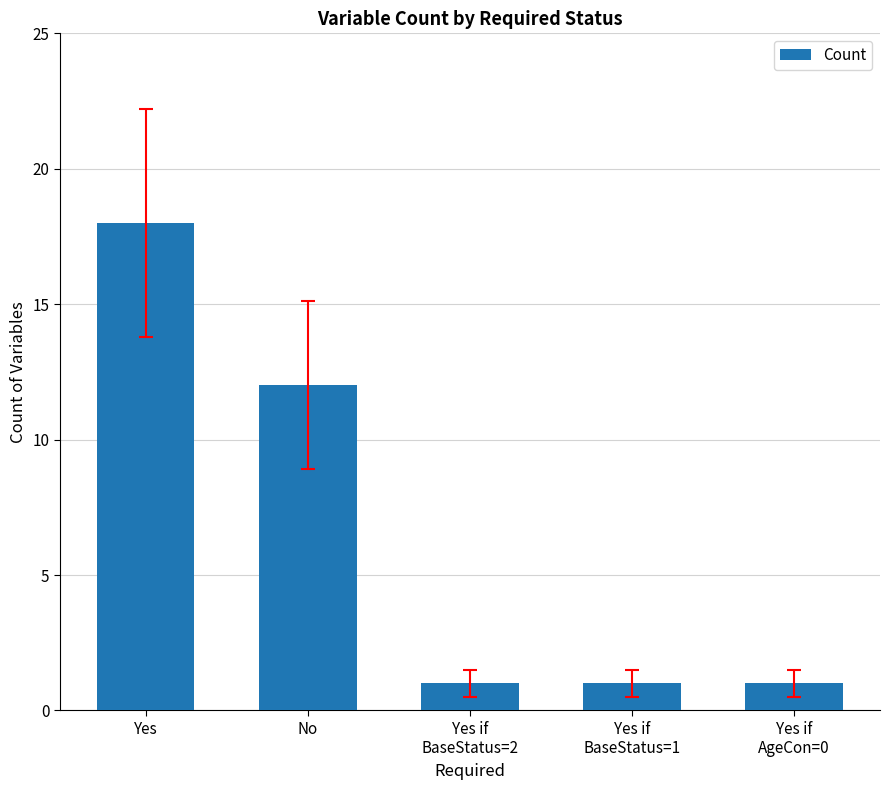

What is the label of the 4th bar from the right?

No